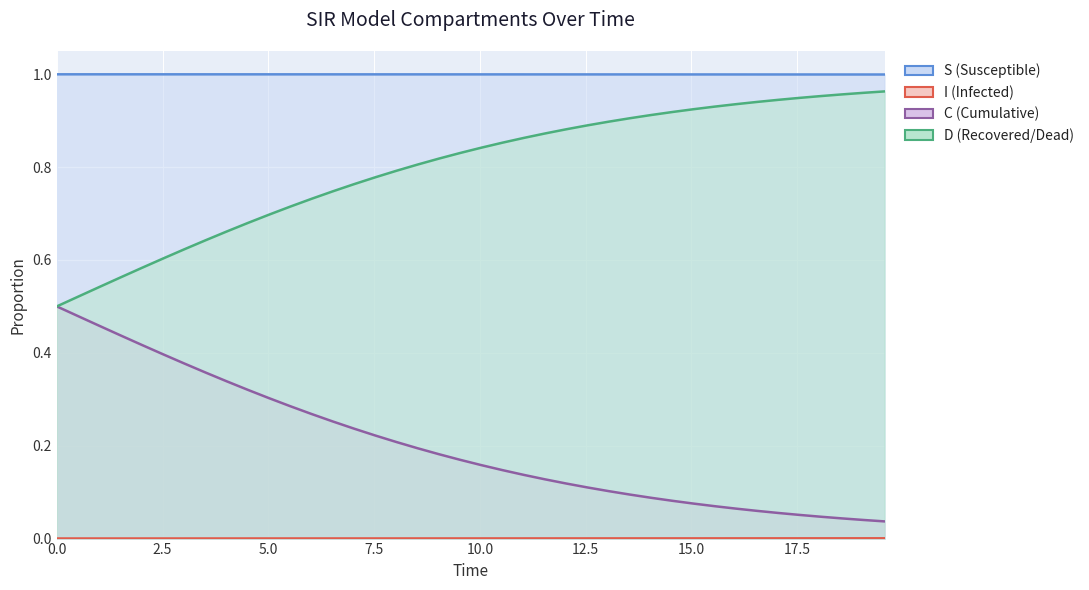

Is the value of I (Infected) at 16.05351170568562 greater than the value of D (Recovered/Dead) at 16.555183946488295?

No